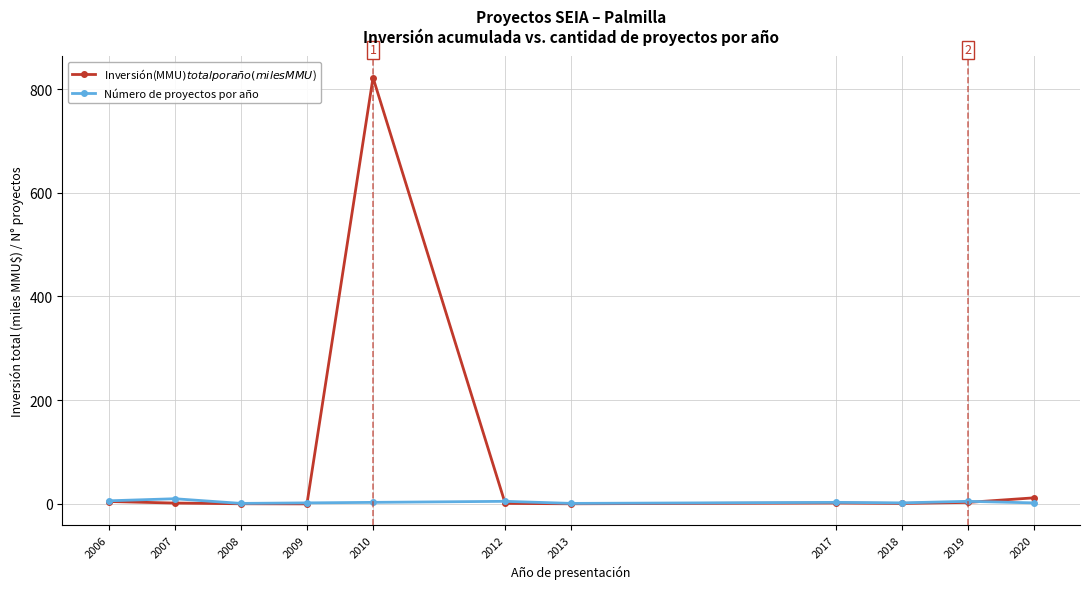

At 2010, list the series in order from smallest to largest.

Número de proyectos por año, Inversión(MMU$) total por año (miles MMU$)